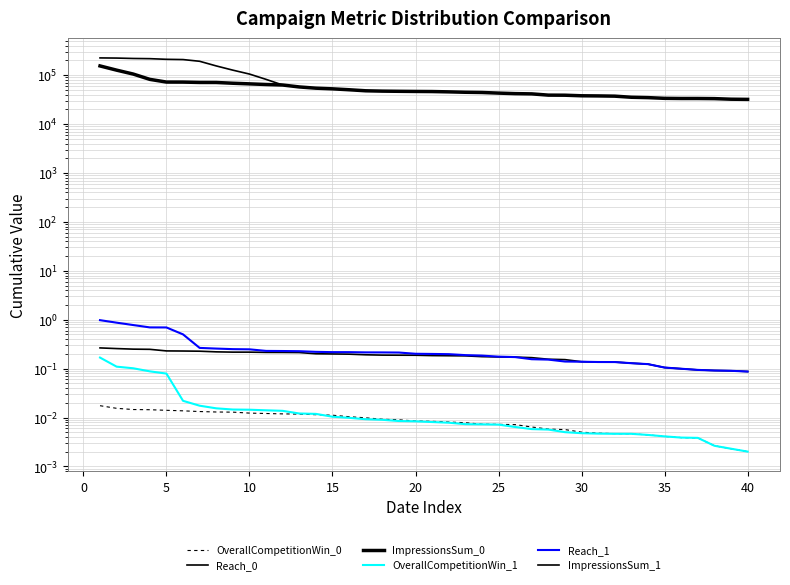

True or false: Reach_0 and ImpressionsSum_0 intersect in this chart.

False